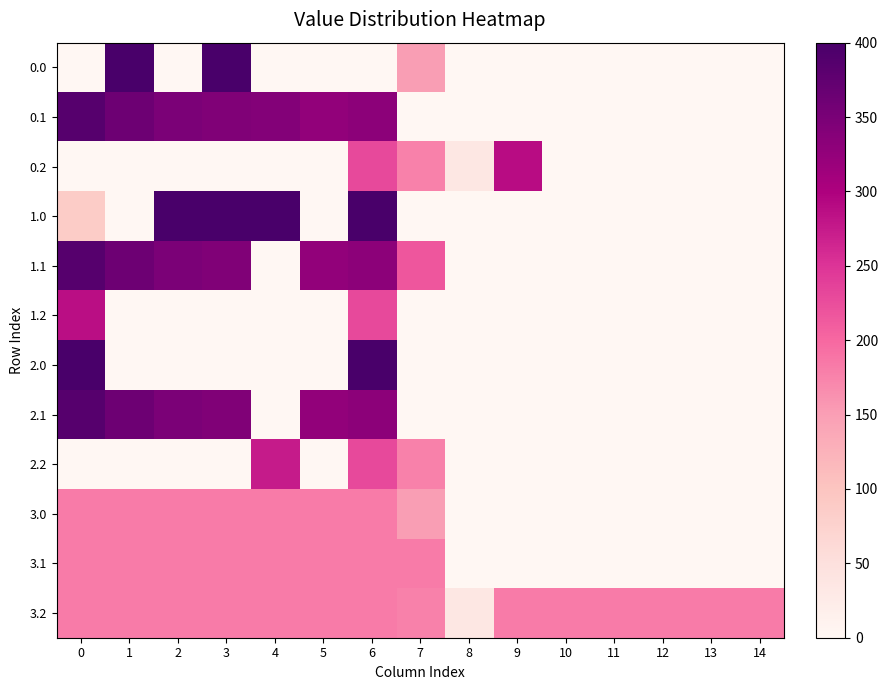

Reading left to right, extract all data points from this chart.

0.0: 0=0.0	1=400.0	2=0.0	3=400.0	4=0.0	5=0.0	6=0.0	7=150.1	8=0.0	9=0.0	10=0.0	11=0.0	12=0.0	13=0.0	14=0.0
0.1: 0=384.6	1=361.1	2=347.9	3=342.7	4=339.6	5=325.7	6=332.2	7=0.0	8=0.0	9=0.0	10=0.0	11=0.0	12=0.0	13=0.0	14=0.0
0.2: 0=0.0	1=0.0	2=0.0	3=0.0	4=0.0	5=0.0	6=228.8	7=176.6	8=35.3	9=288.5	10=0.0	11=0.0	12=0.0	13=0.0	14=0.0
1.0: 0=86.6	1=0.0	2=400.0	3=400.0	4=400.0	5=0.0	6=400.0	7=0.0	8=0.0	9=0.0	10=0.0	11=0.0	12=0.0	13=0.0	14=0.0
1.1: 0=384.6	1=361.1	2=347.9	3=342.7	4=0.0	5=325.7	6=332.2	7=217.1	8=0.0	9=0.0	10=0.0	11=0.0	12=0.0	13=0.0	14=0.0
1.2: 0=287.1	1=0.0	2=0.0	3=0.0	4=0.0	5=0.0	6=228.8	7=0.0	8=0.0	9=0.0	10=0.0	11=0.0	12=0.0	13=0.0	14=0.0
2.0: 0=400.0	1=0.0	2=0.0	3=0.0	4=0.0	5=0.0	6=400.0	7=0.0	8=0.0	9=0.0	10=0.0	11=0.0	12=0.0	13=0.0	14=0.0
2.1: 0=384.6	1=361.1	2=347.9	3=342.7	4=0.0	5=325.7	6=332.2	7=0.0	8=0.0	9=0.0	10=0.0	11=0.0	12=0.0	13=0.0	14=0.0
2.2: 0=0.0	1=0.0	2=0.0	3=0.0	4=274.4	5=0.0	6=228.8	7=176.6	8=0.0	9=0.0	10=0.0	11=0.0	12=0.0	13=0.0	14=0.0
3.0: 0=181.7	1=181.7	2=181.7	3=181.7	4=181.7	5=181.7	6=181.7	7=150.1	8=0.0	9=0.0	10=0.0	11=0.0	12=0.0	13=0.0	14=0.0
3.1: 0=181.7	1=181.7	2=181.7	3=181.7	4=181.7	5=181.7	6=181.7	7=181.7	8=0.0	9=0.0	10=0.0	11=0.0	12=0.0	13=0.0	14=0.0
3.2: 0=181.7	1=181.7	2=181.7	3=181.7	4=181.7	5=181.7	6=181.7	7=176.6	8=35.3	9=181.7	10=181.7	11=181.7	12=181.7	13=181.7	14=181.7